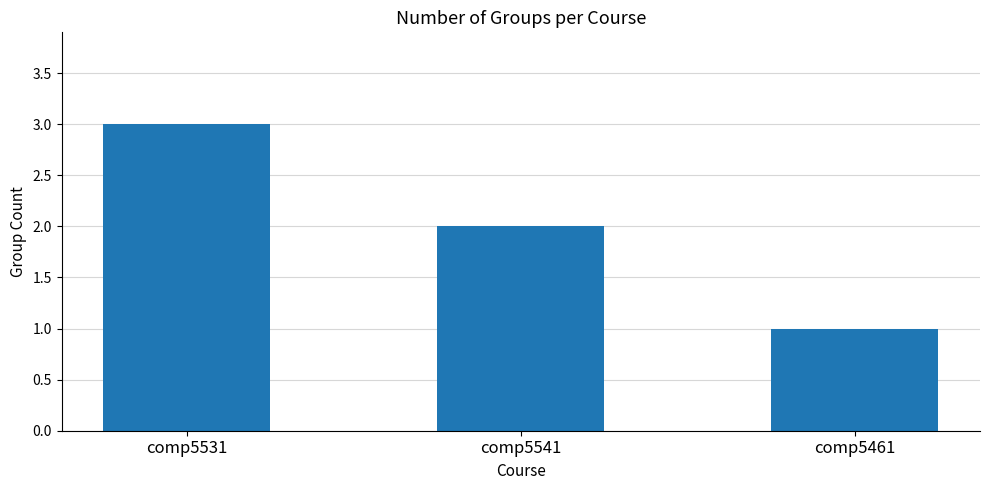

What is the ratio of the value at comp5461 to the value at comp5531?

0.3